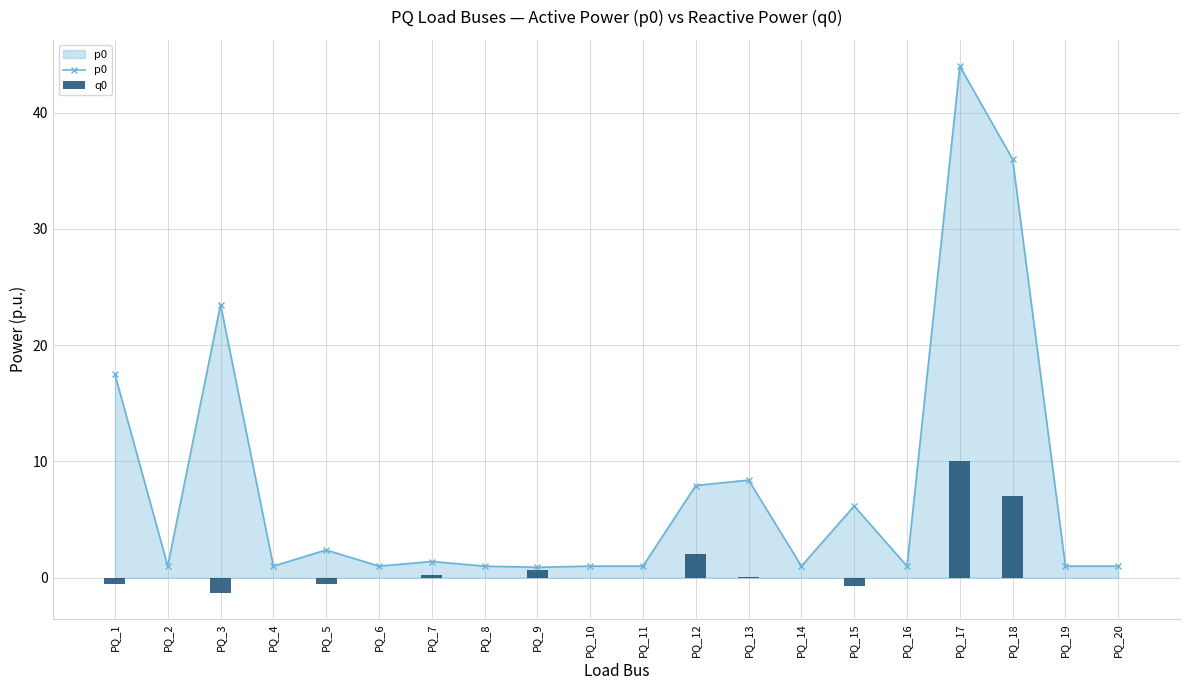

What is the maximum value for p0?

44.0